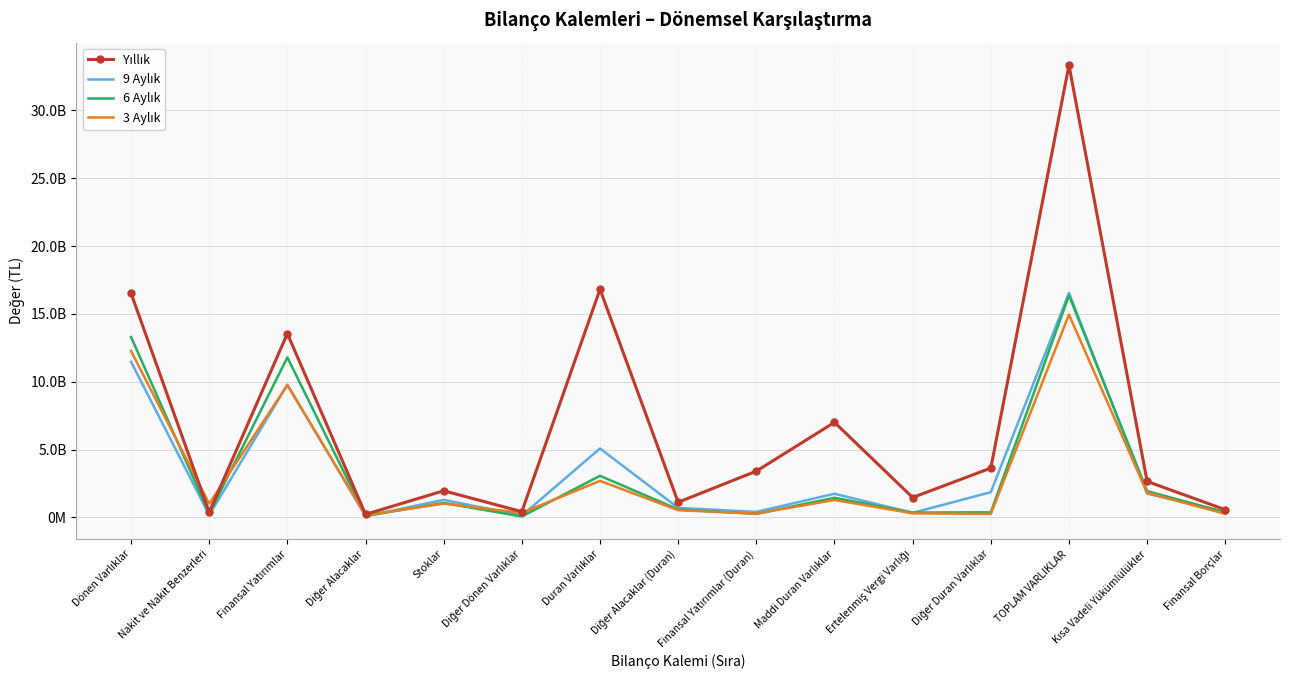

What is the label of the 12th point from the right?

Diğer Alacaklar